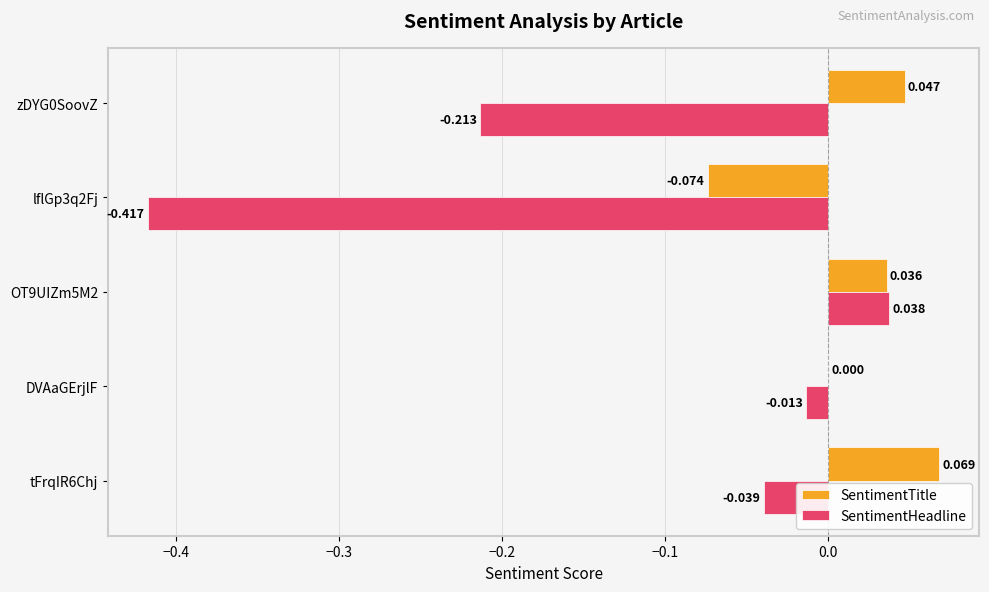

Is the value of SentimentHeadline at lflGp3q2Fj greater than the value of SentimentTitle at zDYG0SoovZ?

No